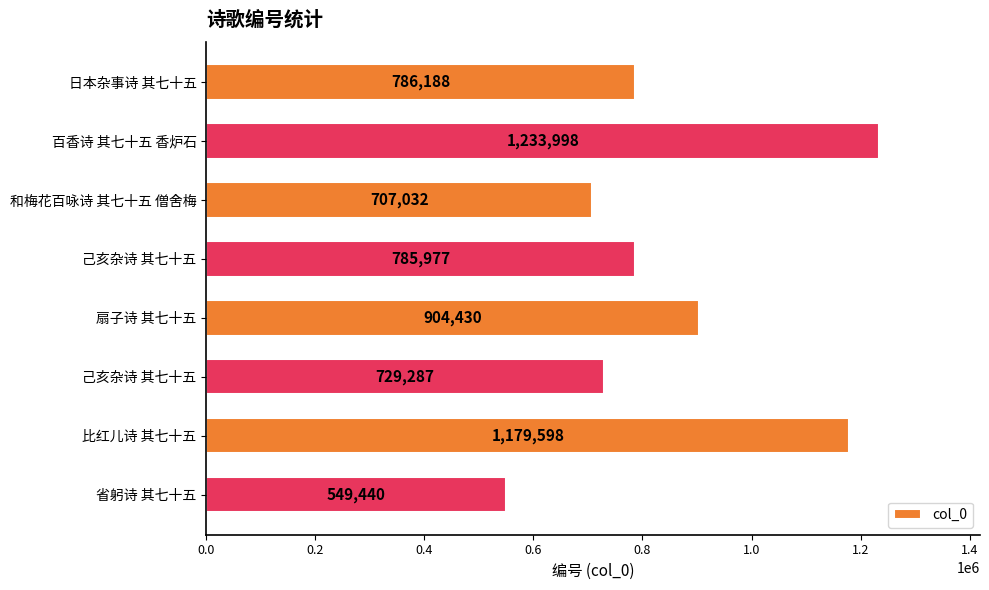

How many bars are there in total?

8